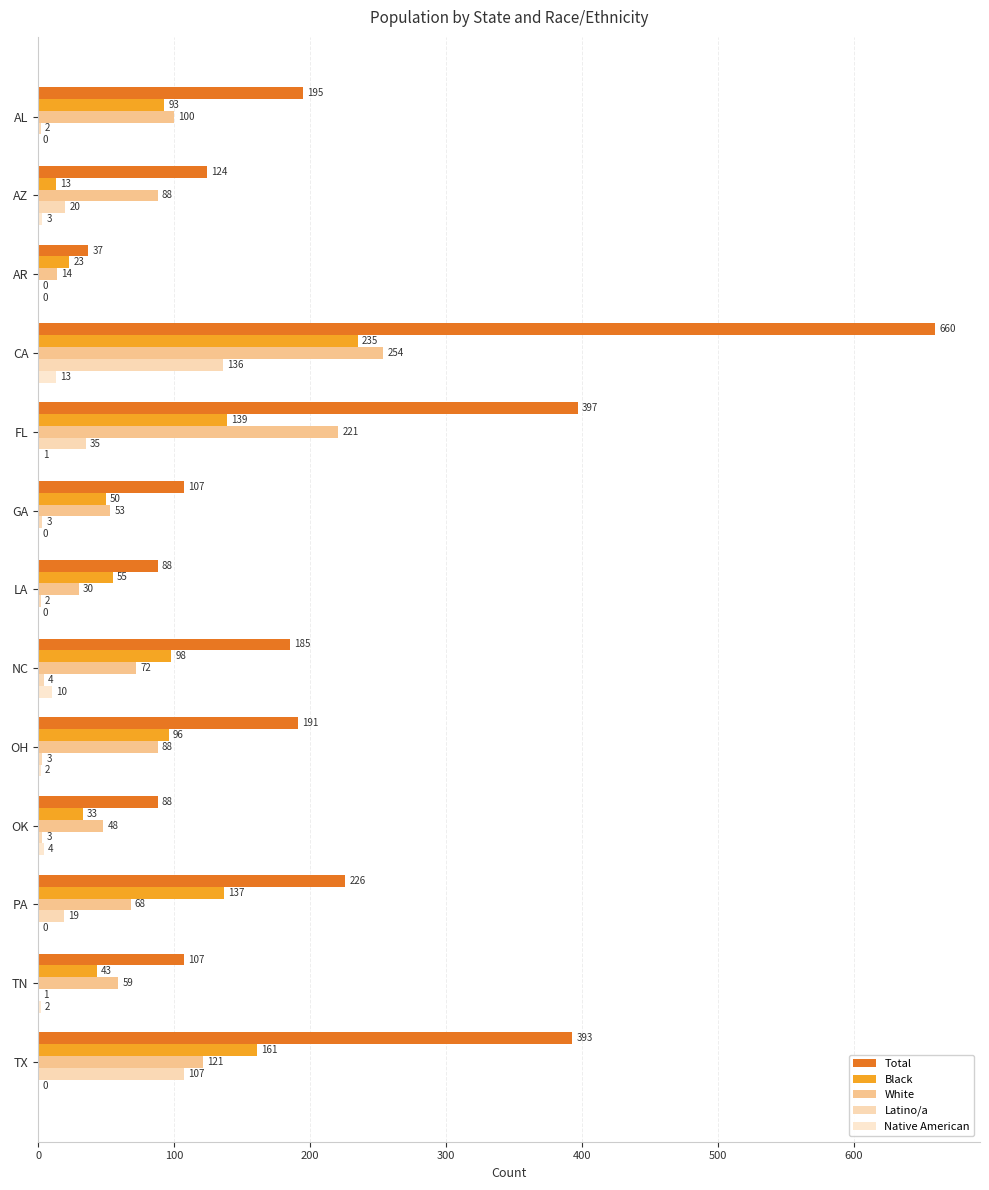

How many categories are shown in the chart?

13